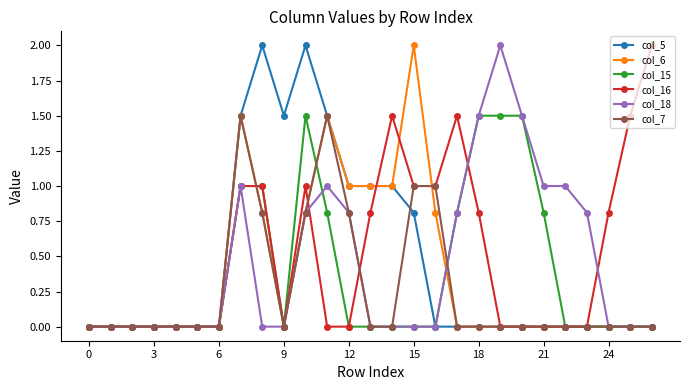

What is the value of the col_18 point at the 21st from the left?

1.5